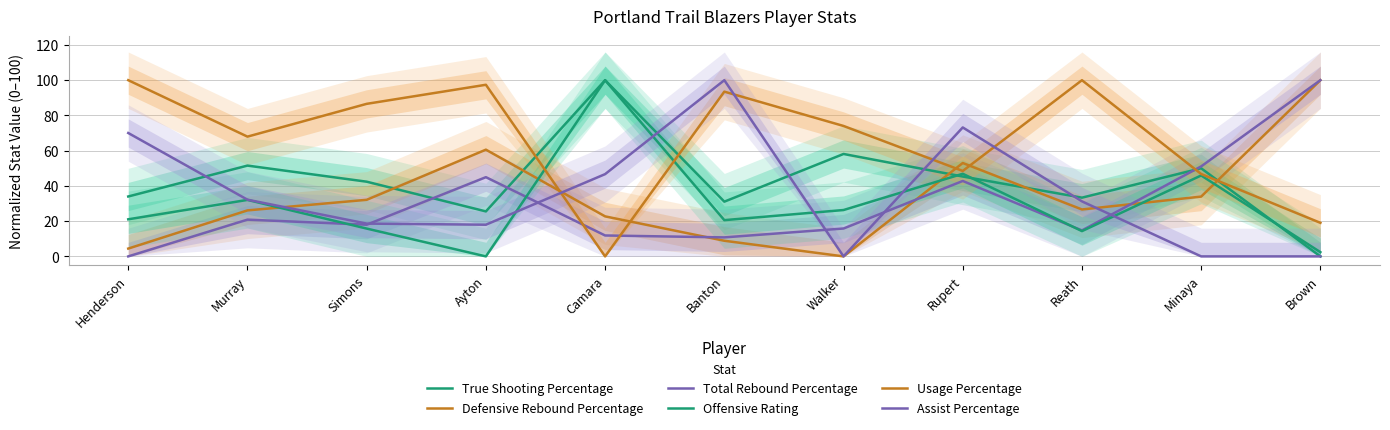

True or false: Defensive Rebound Percentage has more than 0 points higher than both neighbors.

True